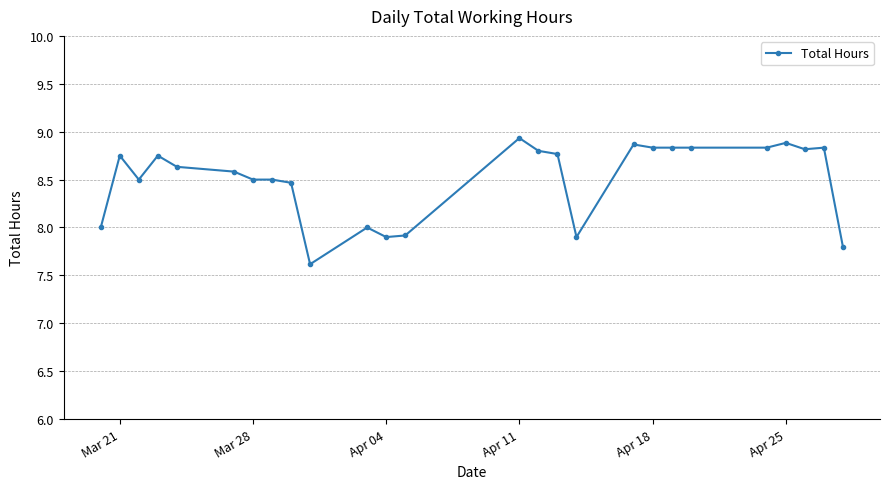

What is the value of the 5th point from the left?

8.6